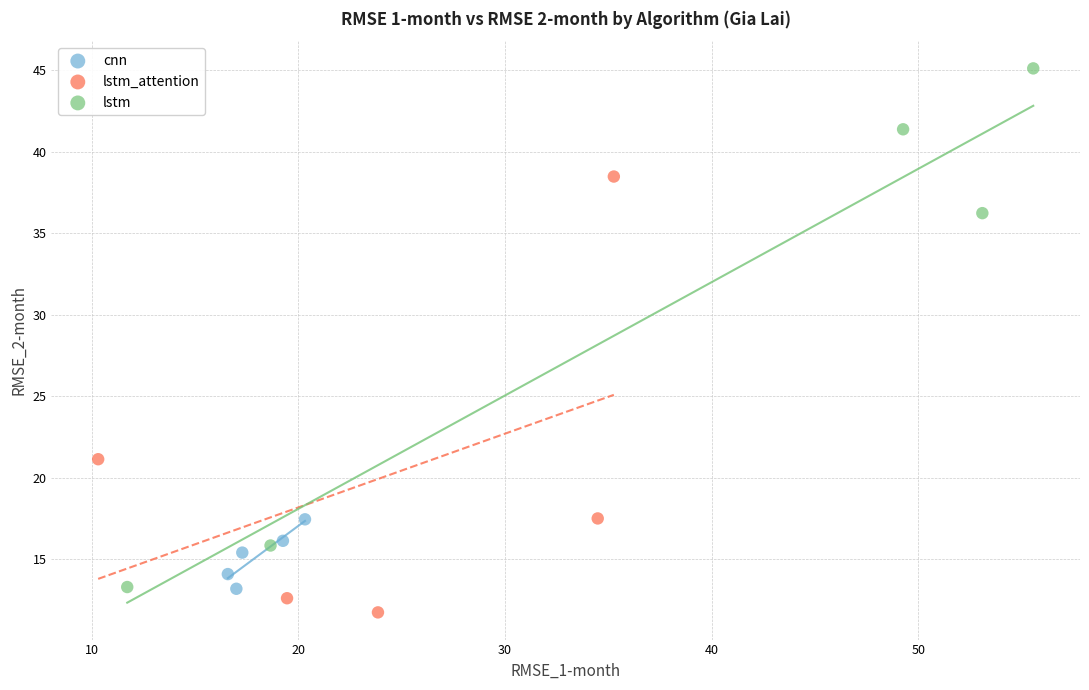

Which series reaches the maximum Y coordinate?

lstm